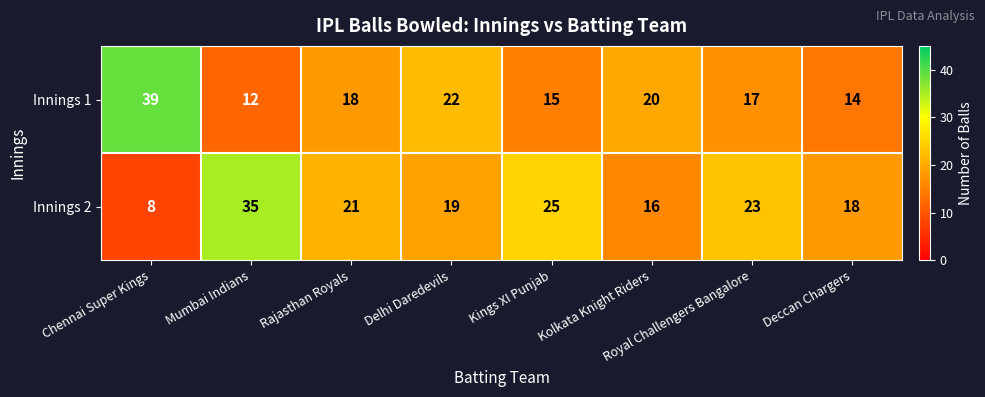

Is the value of Innings 2 at Delhi Daredevils greater than the value of Innings 1 at Deccan Chargers?

Yes